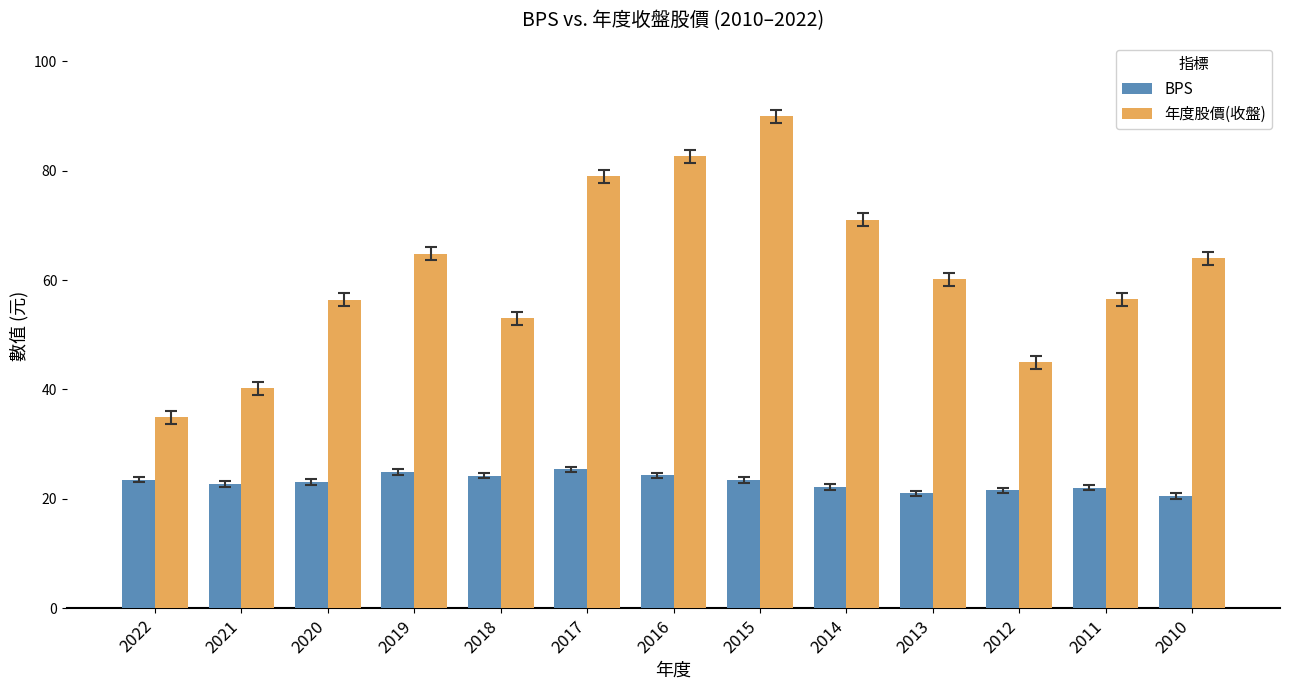

What is the approximate value of BPS at 2021?

22.8